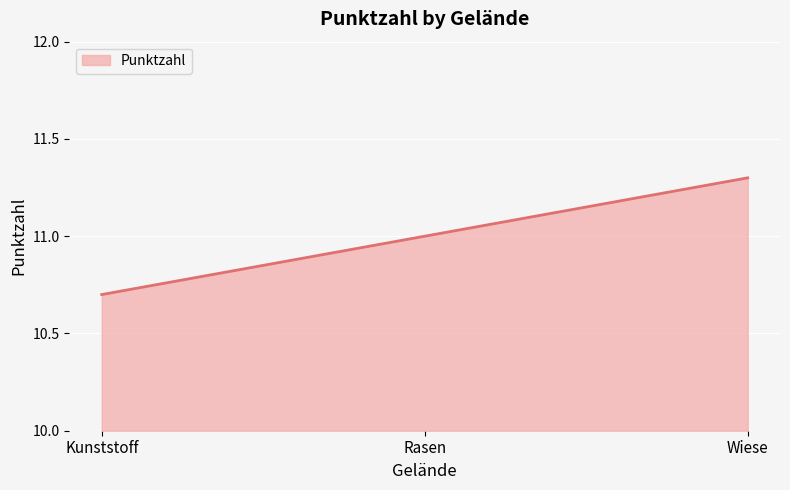

What is the change in value from Rasen to Wiese?

+0.3